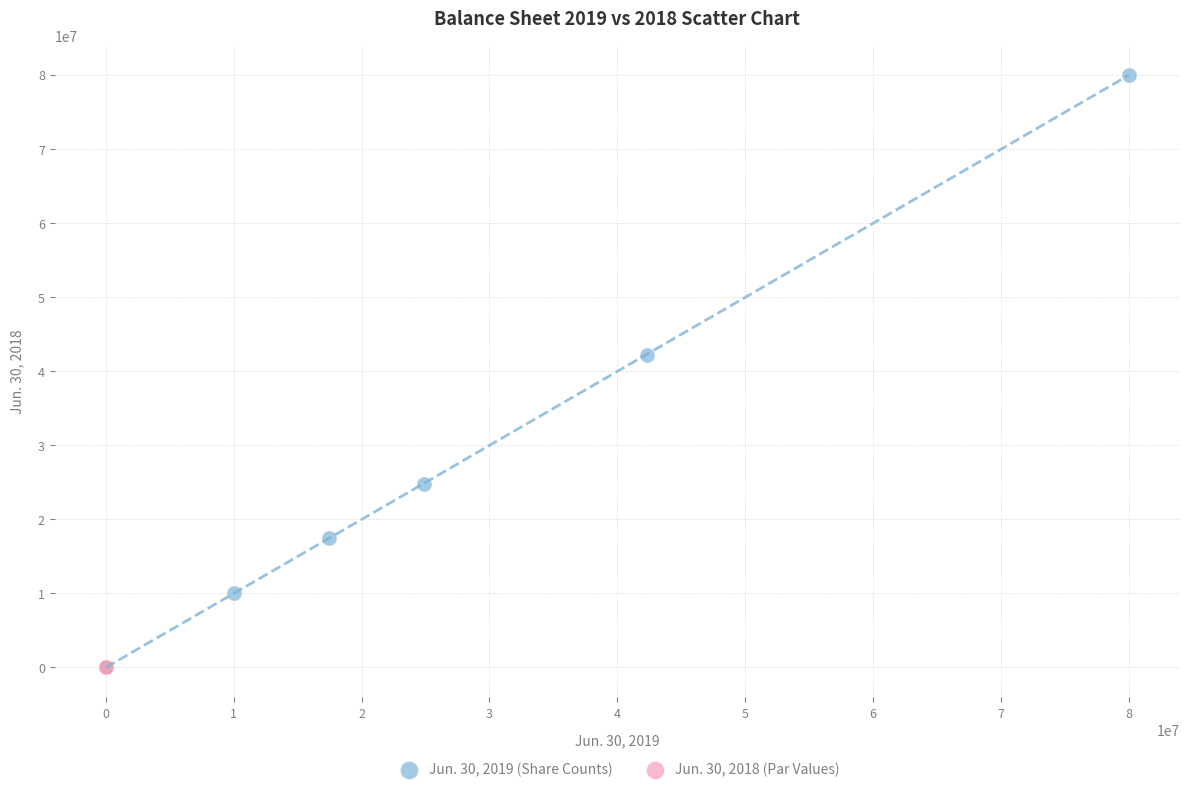

Which series reaches the maximum Y coordinate?

Jun. 30, 2019 (Share Counts)